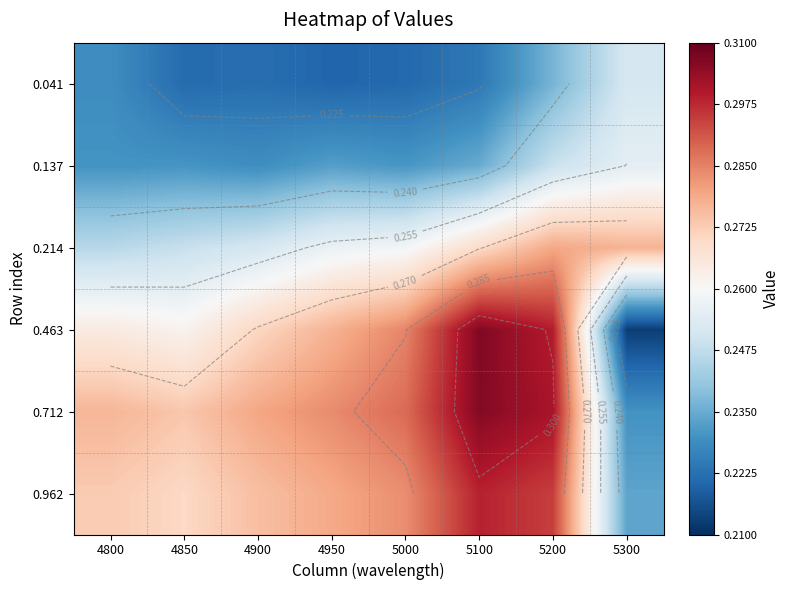

At which label is 0.962 closest to 0?

5300